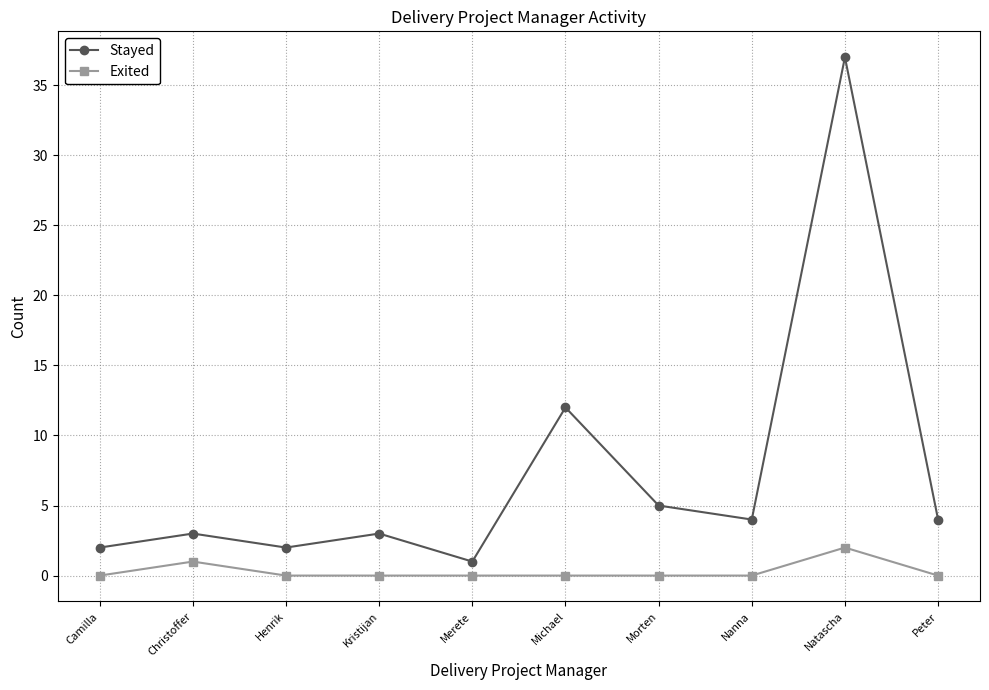

Read the Exited value at Christoffer.

1